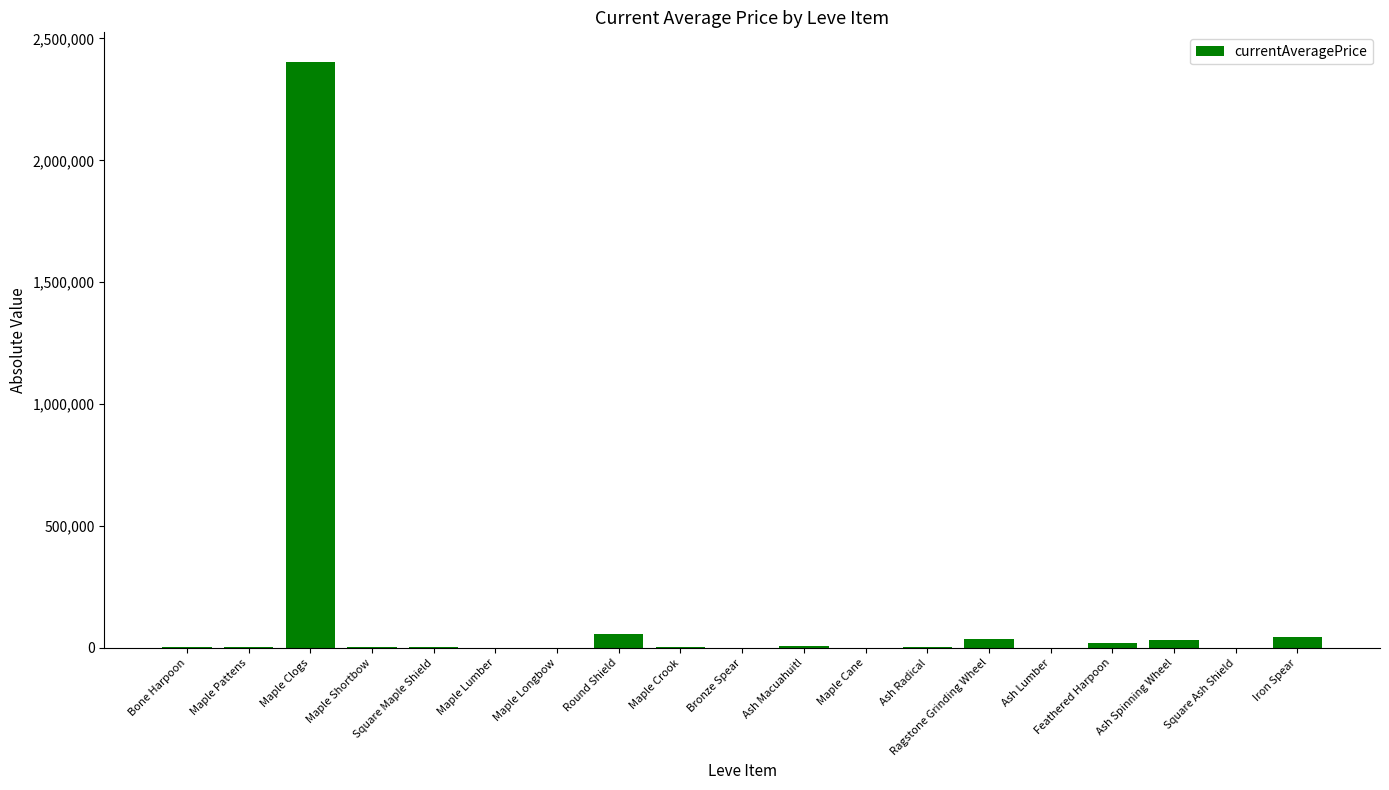

What is the sum of all values?

2619057.4